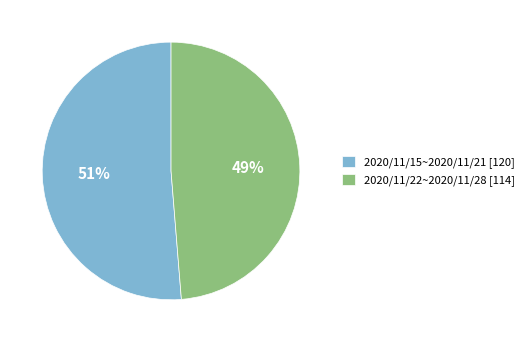

Which category has the biggest portion of the pie?

2020/11/15~2020/11/21